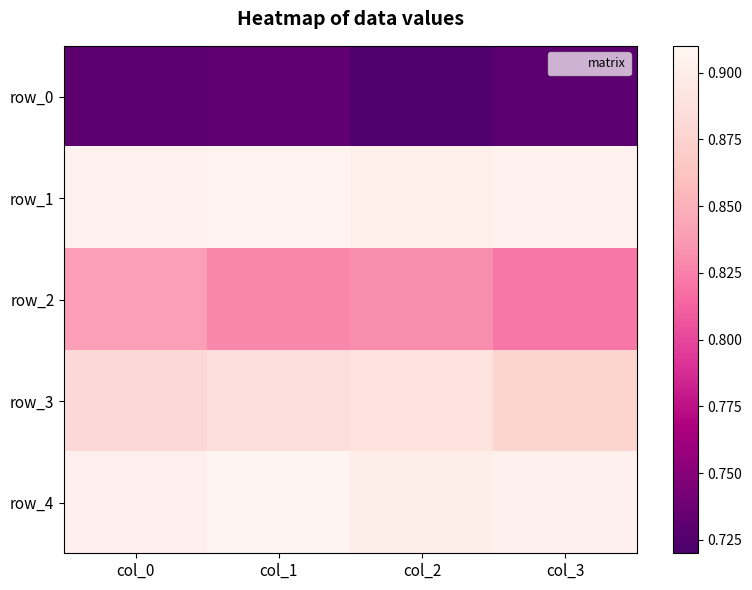

What is the minimum value shown in the chart?

0.7